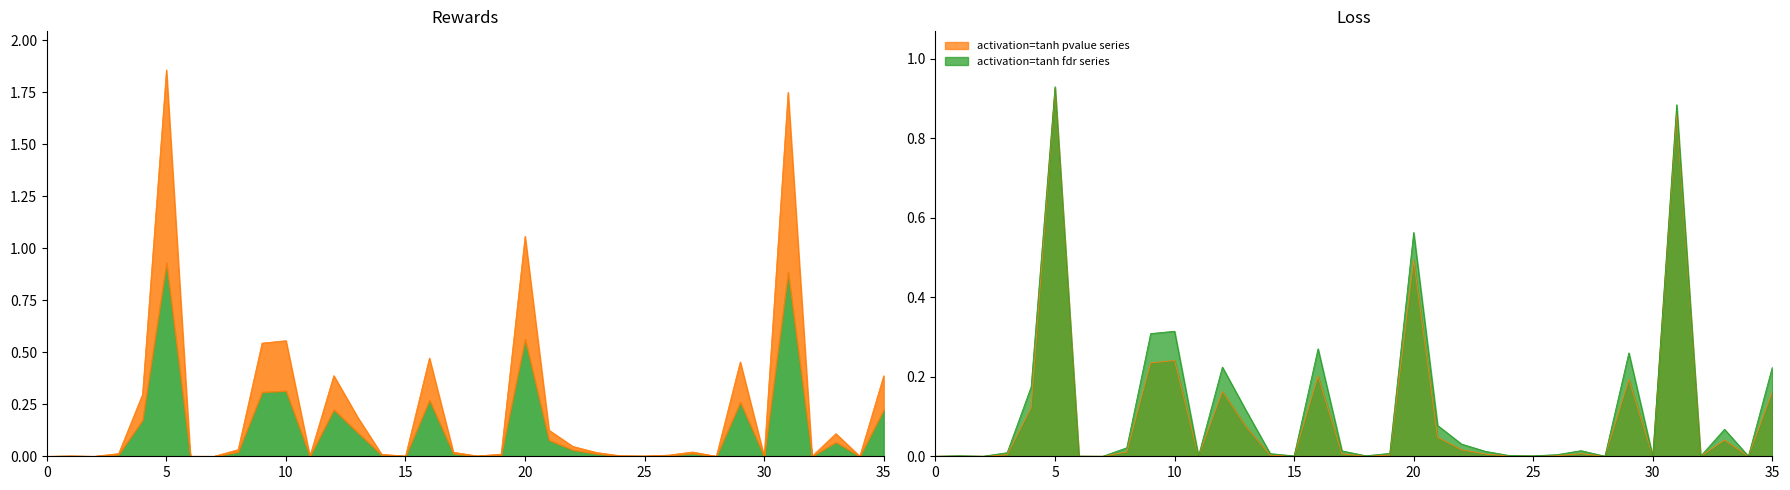

How many distinct data groups are displayed?

2